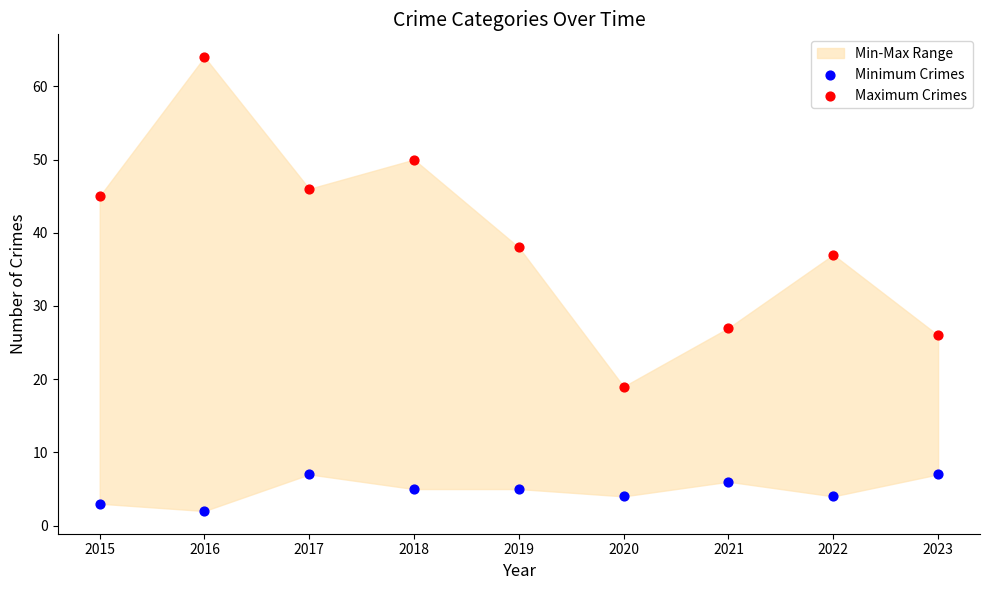

Which series has the largest Y range (max minus min)?

Maximum Crimes